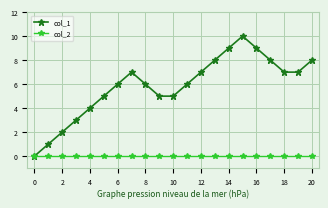

Which series has the largest total across all categories?

col_1